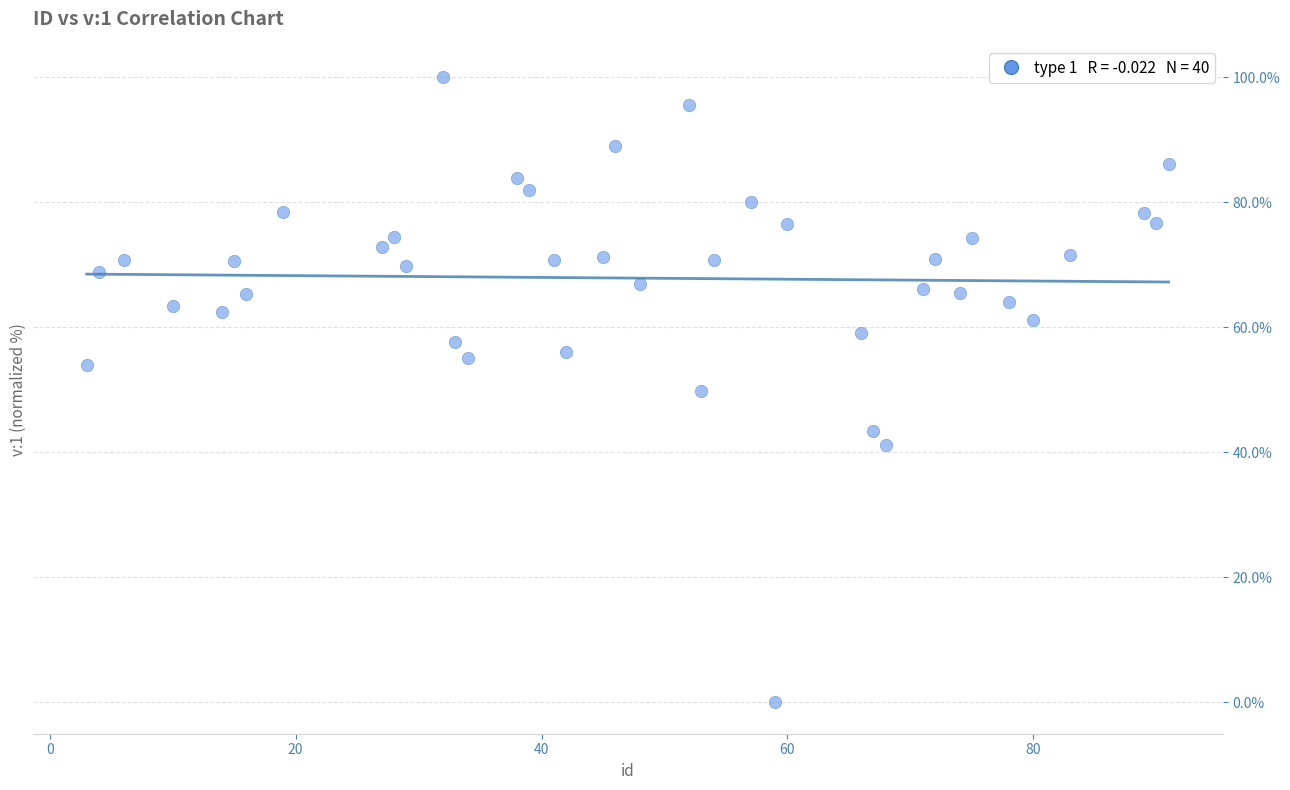

How many points are shown in the scatter plot?

40